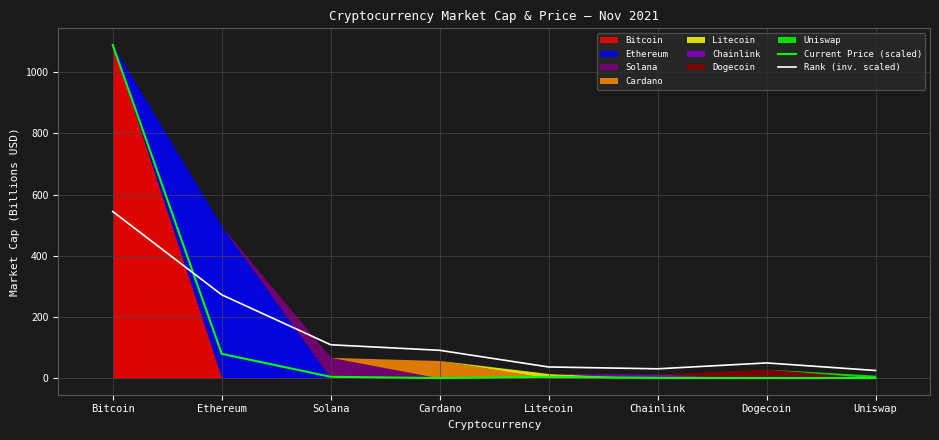

At which label is Current Price (scaled) closest to 544?

Ethereum